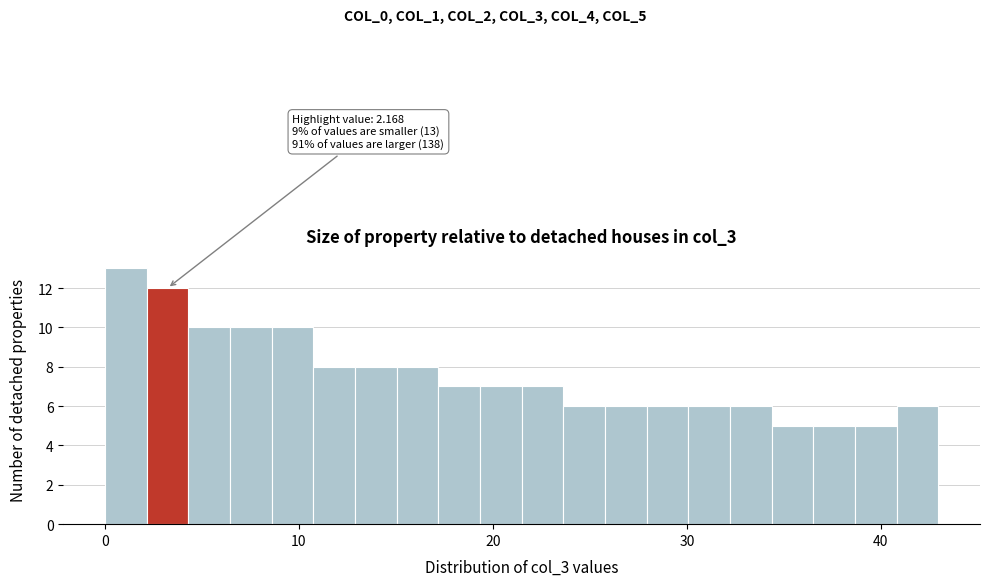

Read against the x-axis, roughly where is the centre of the tallest bar?

1